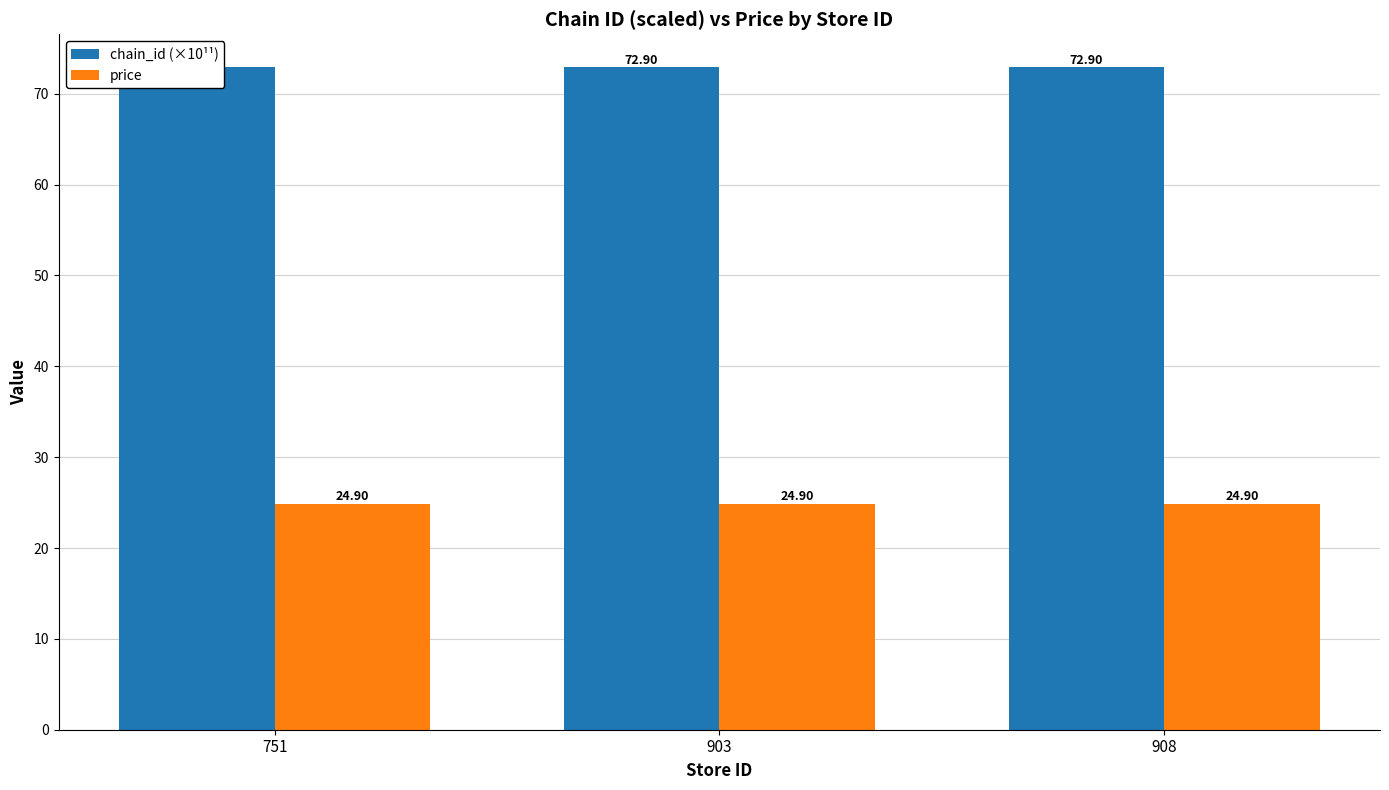

How many groups of bars are there?

3